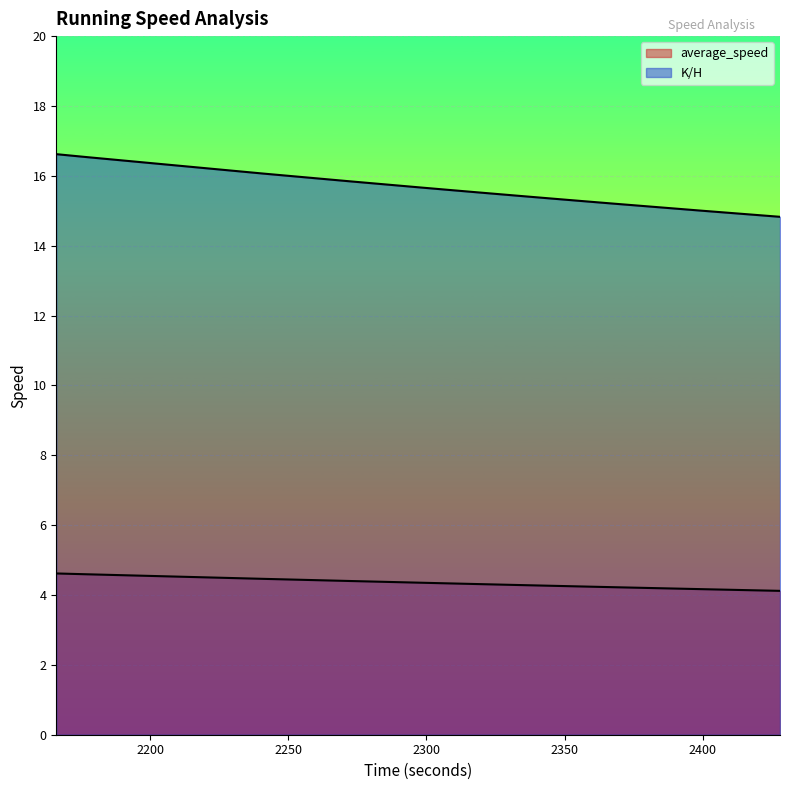

Between 2297 and 2356, which series saw the biggest shift?

K/H